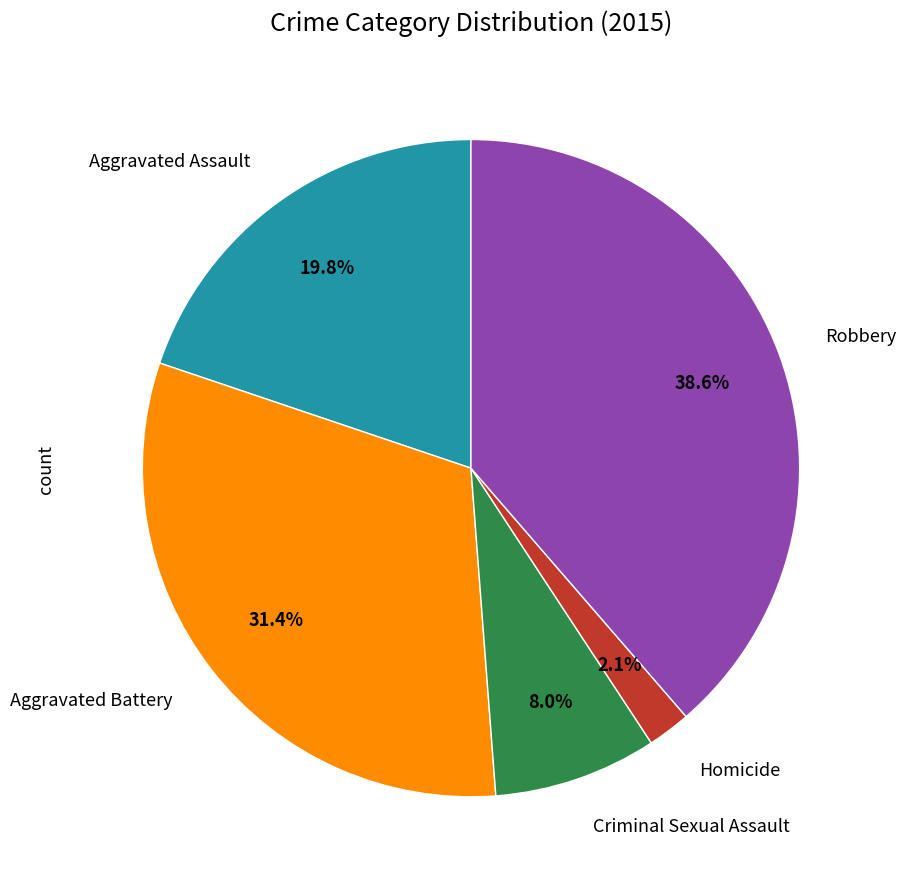

Is there any slice that represents more than half of the pie?

No